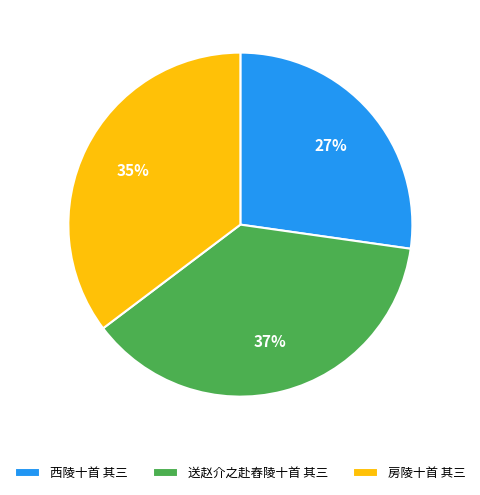

Is 西陵十首 其三 the majority of the pie?

No